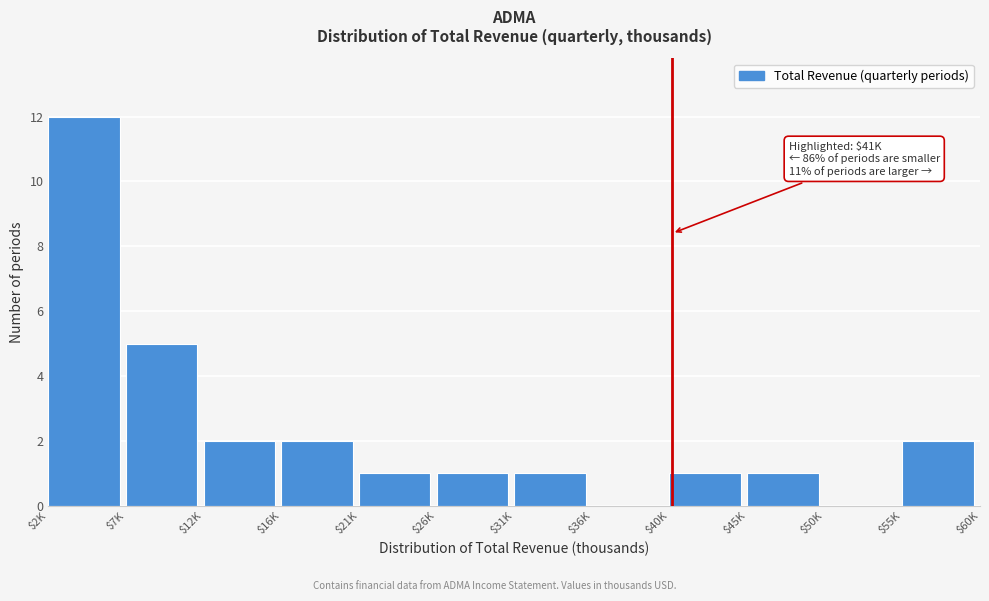

At which label is the value closest to 6?

$7K